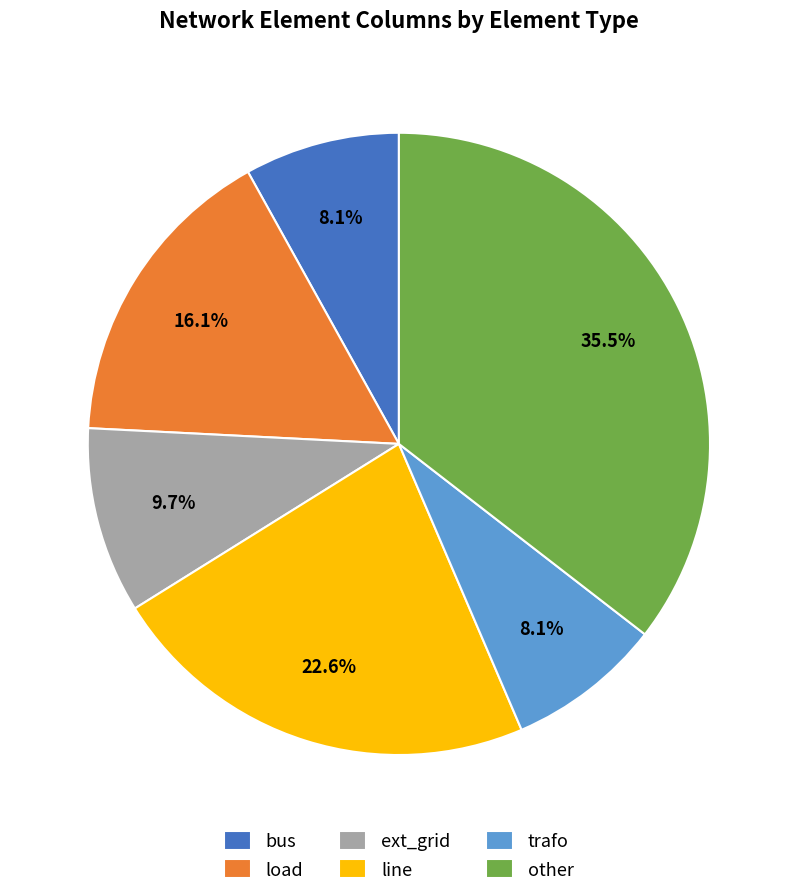

Is it true that bus is 8% of the pie?

True